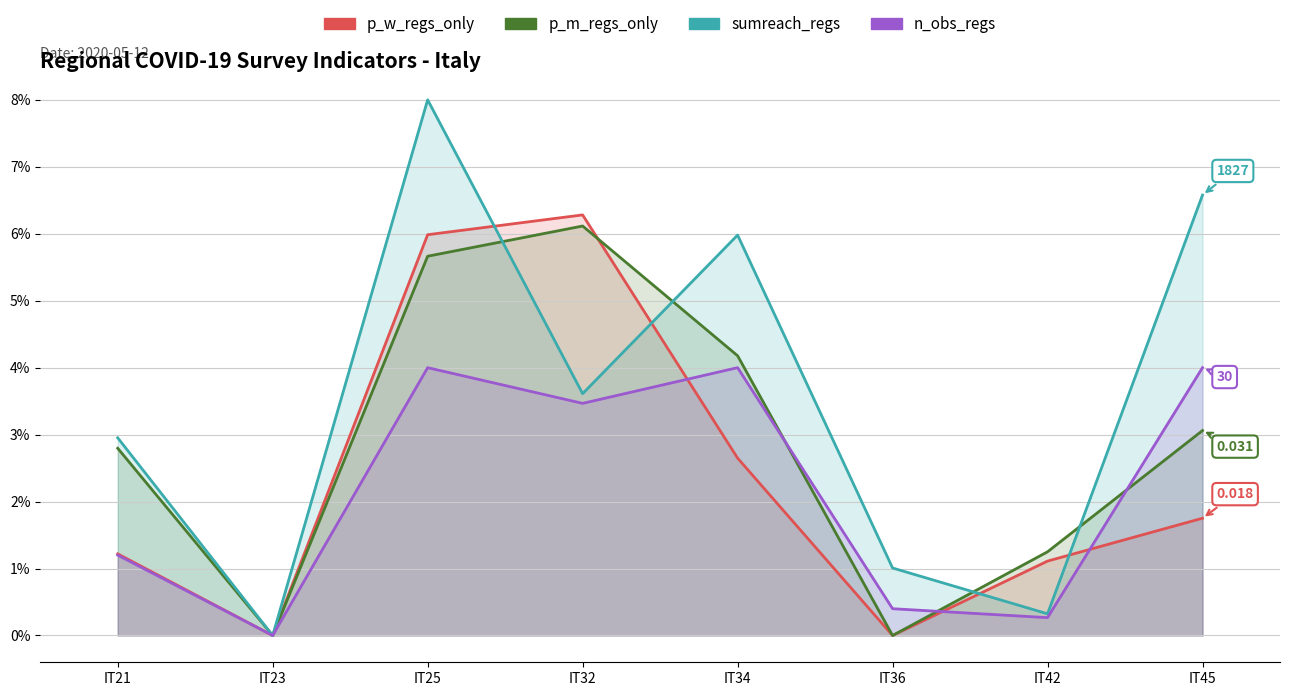

Rank the series at IT45 from lowest to highest value.

p_w_regs_only, p_m_regs_only, n_obs_regs (scaled), sumreach_regs (scaled)